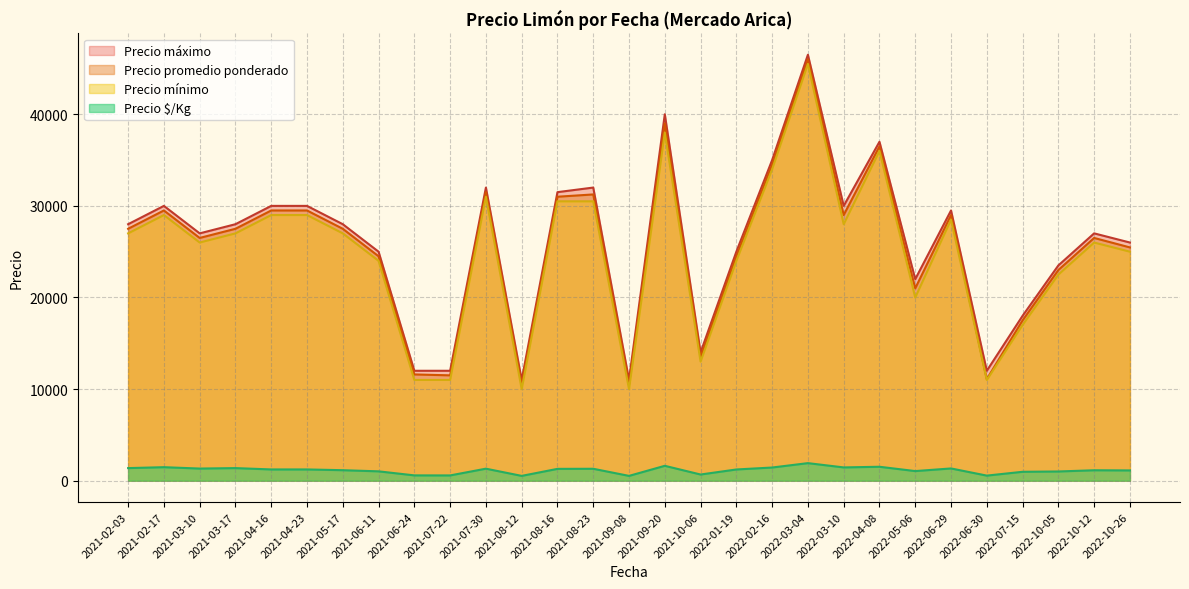

What is the highest value of the Precio promedio ponderado series?

46000.0